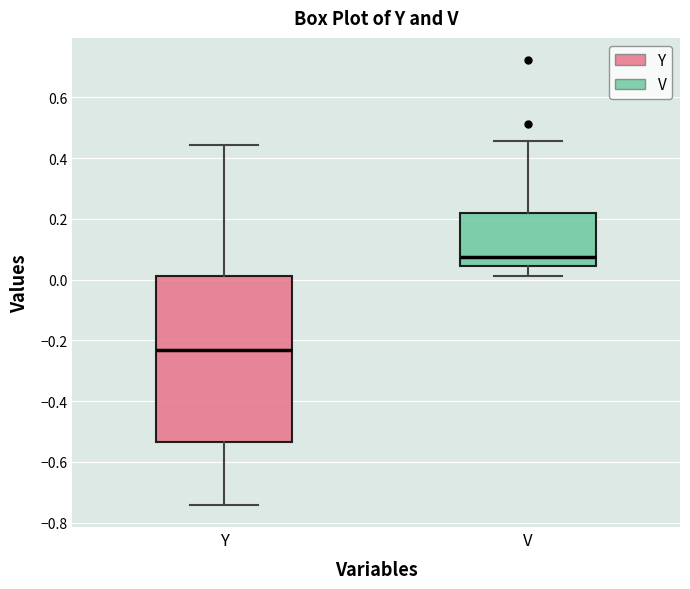

Reading left to right, read every box against the y-axis: the position of its median line, the range the box covers, and the ends of its whiskers. The values are not printed on the chart, so give them approximately, as read against the axis.

Y: median -0.24, box -0.54 to 0.02, whiskers -0.74 to 0.44
V: median 0.08, box 0.04 to 0.22, whiskers 0.02 to 0.46